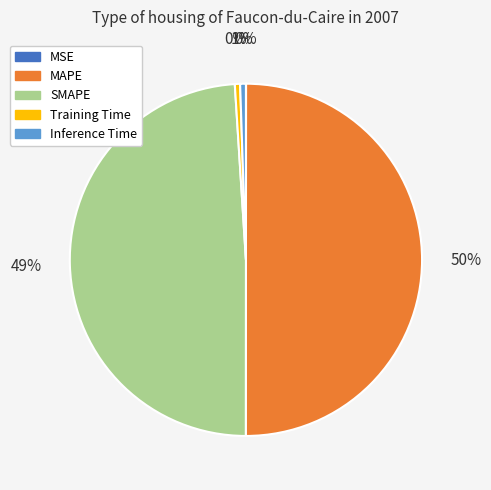

The Inference Time slice represents 11% of the pie. True or false?

False